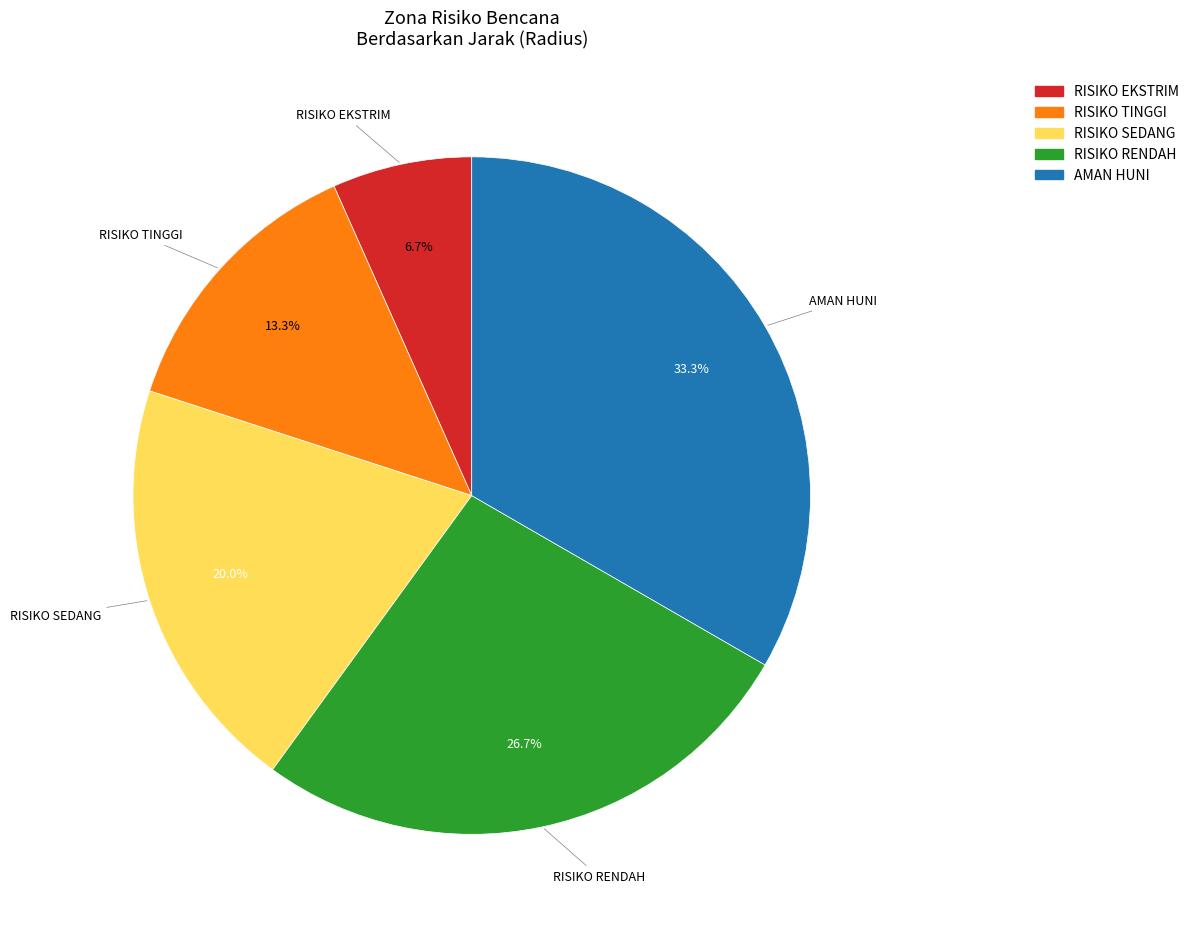

Does any single category account for the majority?

No